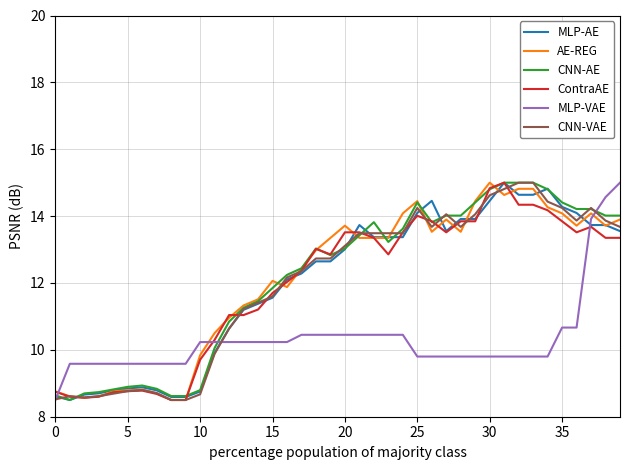

What is the maximum value for ContraAE?

15.0